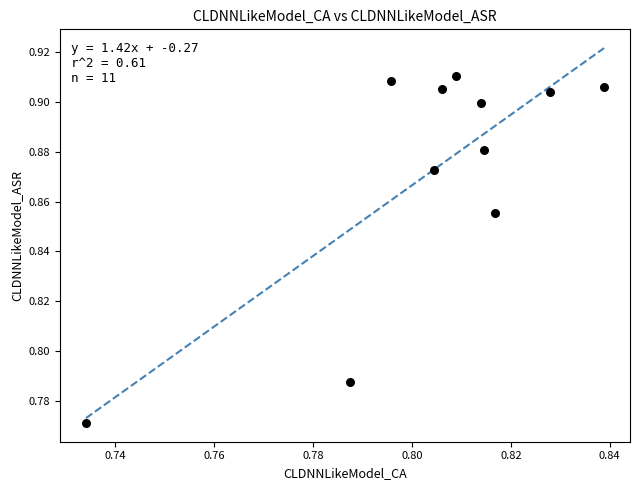

How many data points are displayed?

11